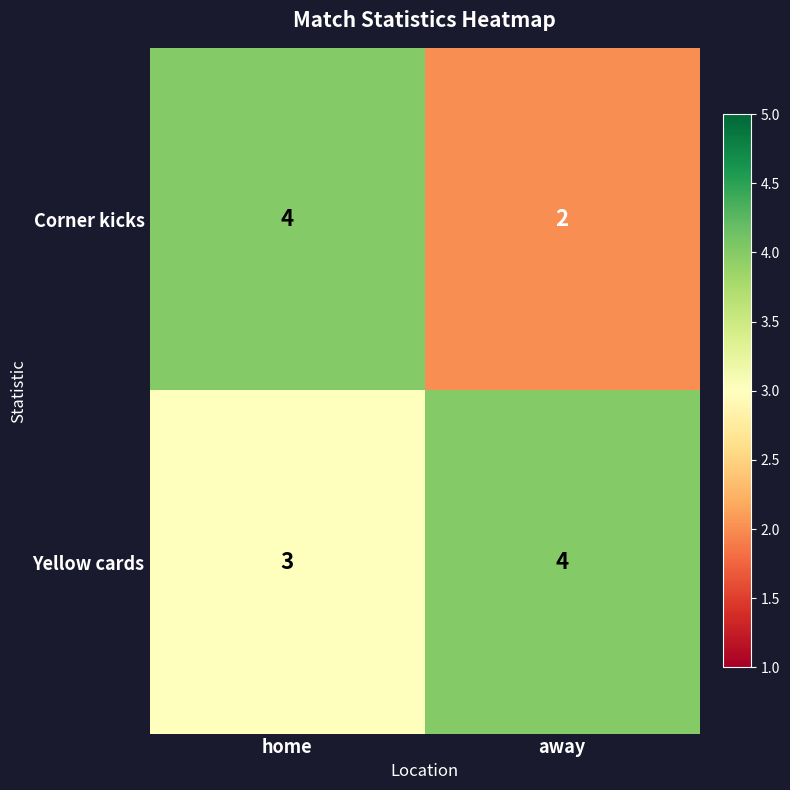

How many series are shown in this chart?

2